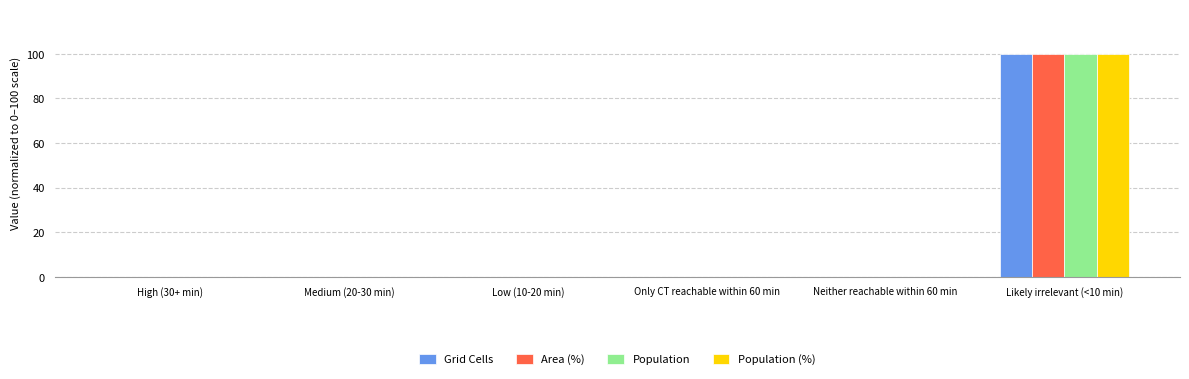

What is the greatest value displayed?

100